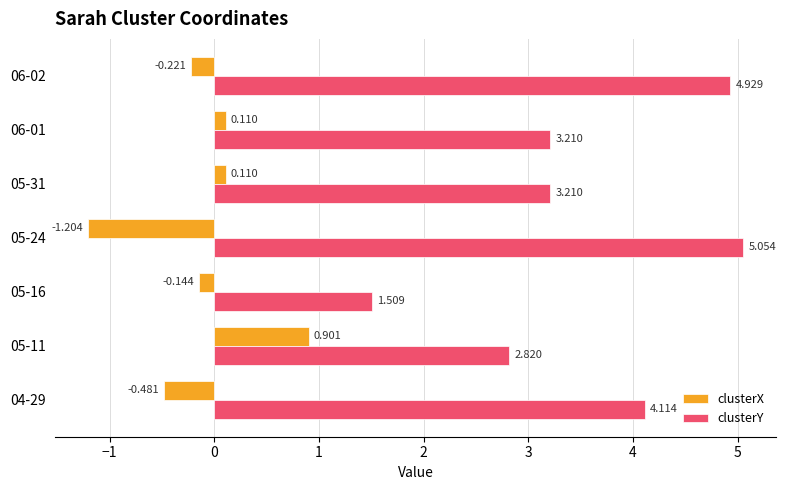

Which series changed the most between 05-11 and 05-24?

clusterY